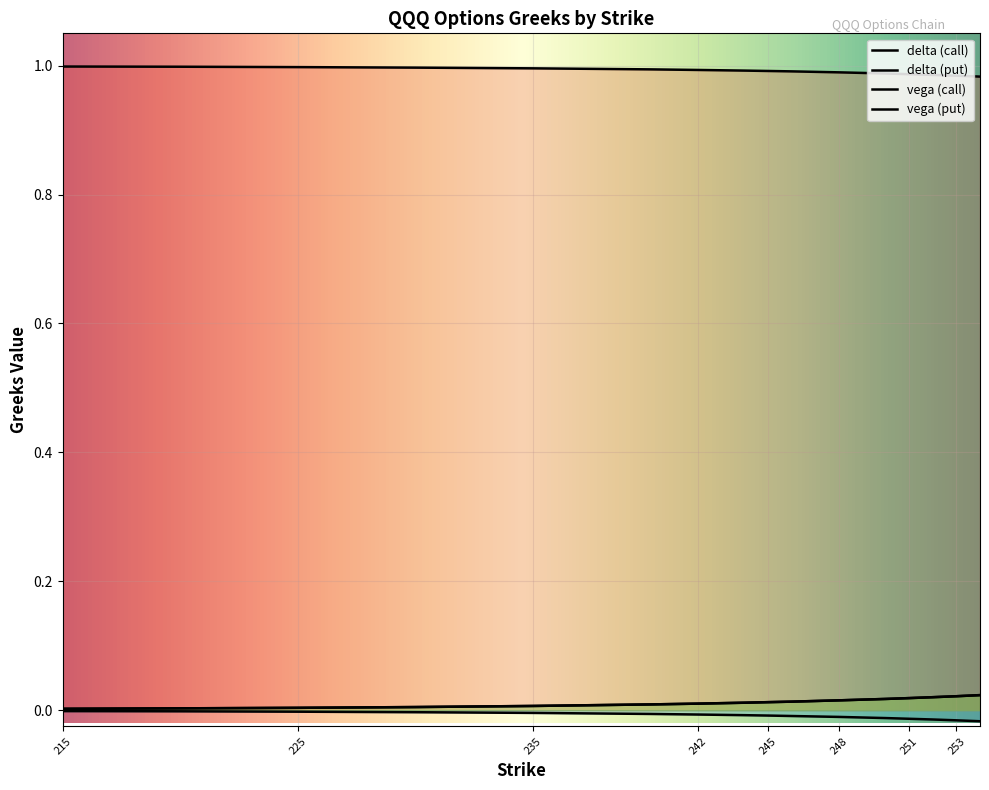

Reading right to left, transcribe all the data shown in this chart.

delta (call): 254=1.0	253=1.0	252=1.0	251=1.0	250=1.0	248=1.0	246=1.0	245=1.0	244=1.0	242=1.0	240=1.0	235=1.0	230=1.0	225=1.0	220=1.0	215=1.0
delta (put): 254=-0.0	253=-0.0	252=-0.0	251=-0.0	250=-0.0	248=-0.0	246=-0.0	245=-0.0	244=-0.0	242=-0.0	240=-0.0	235=-0.0	230=-0.0	225=-0.0	220=-0.0	215=-0.0
vega (call): 254=0.0	253=0.0	252=0.0	251=0.0	250=0.0	248=0.0	246=0.0	245=0.0	244=0.0	242=0.0	240=0.0	235=0.0	230=0.0	225=0.0	220=0.0	215=0.0
vega (put): 254=0.0	253=0.0	252=0.0	251=0.0	250=0.0	248=0.0	246=0.0	245=0.0	244=0.0	242=0.0	240=0.0	235=0.0	230=0.0	225=0.0	220=0.0	215=0.0